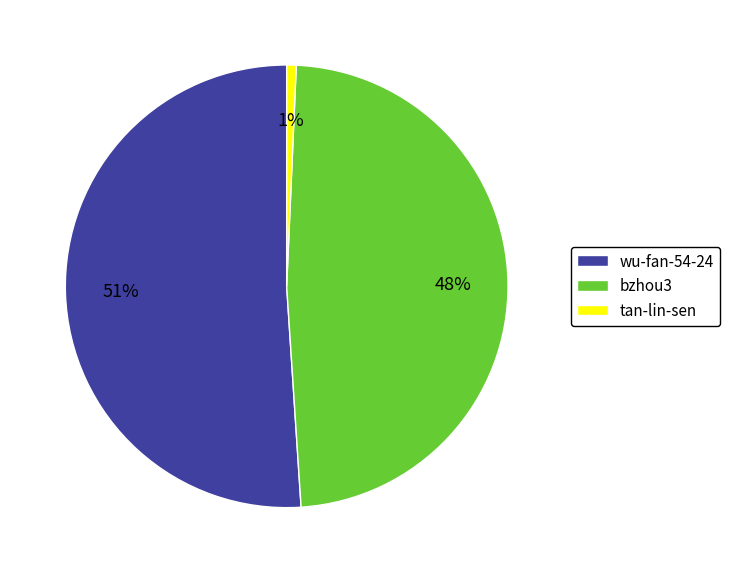

Which has a higher value, bzhou3 or wu-fan-54-24?

wu-fan-54-24